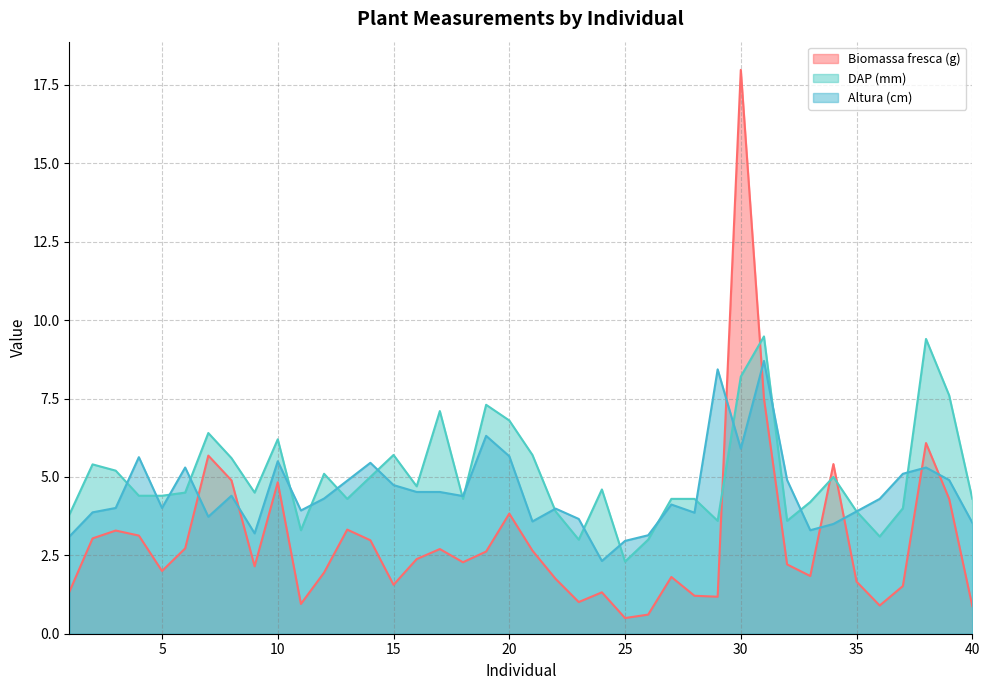

Which series has the largest total across all categories?

DAP (mm)